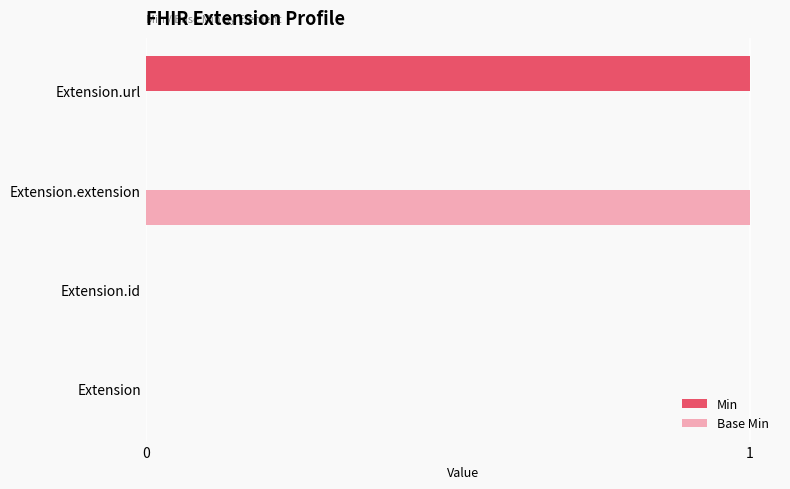

What are all the series names shown in the legend?

Min, Base Min